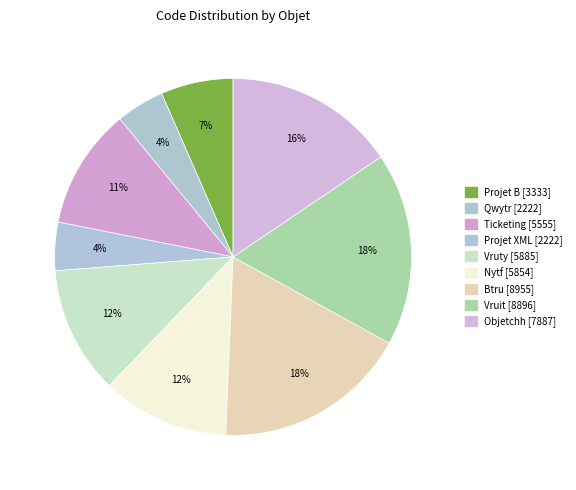

How many segments does this pie chart have?

9